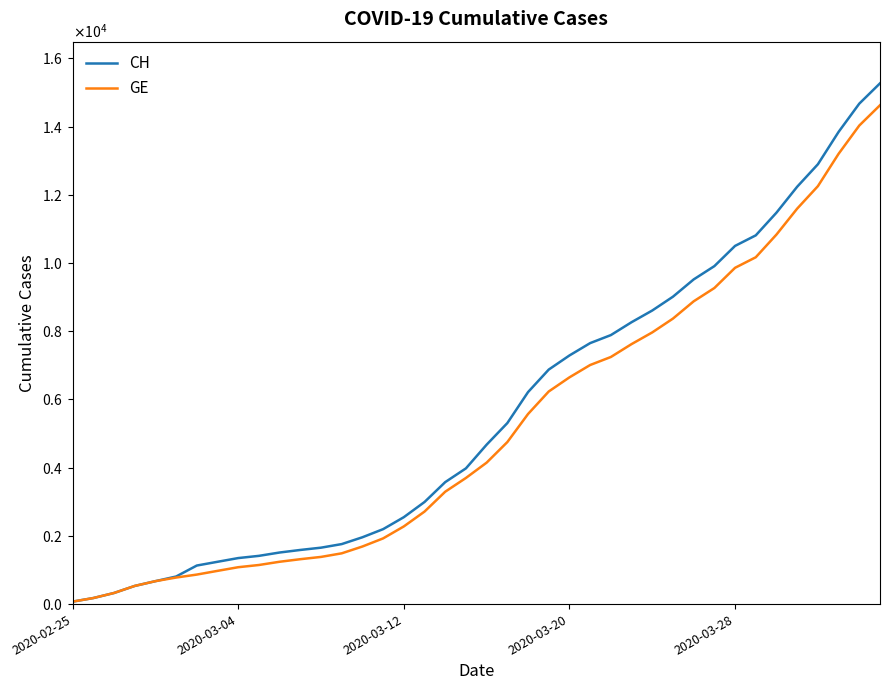

What are all the series names shown in the legend?

CH, GE